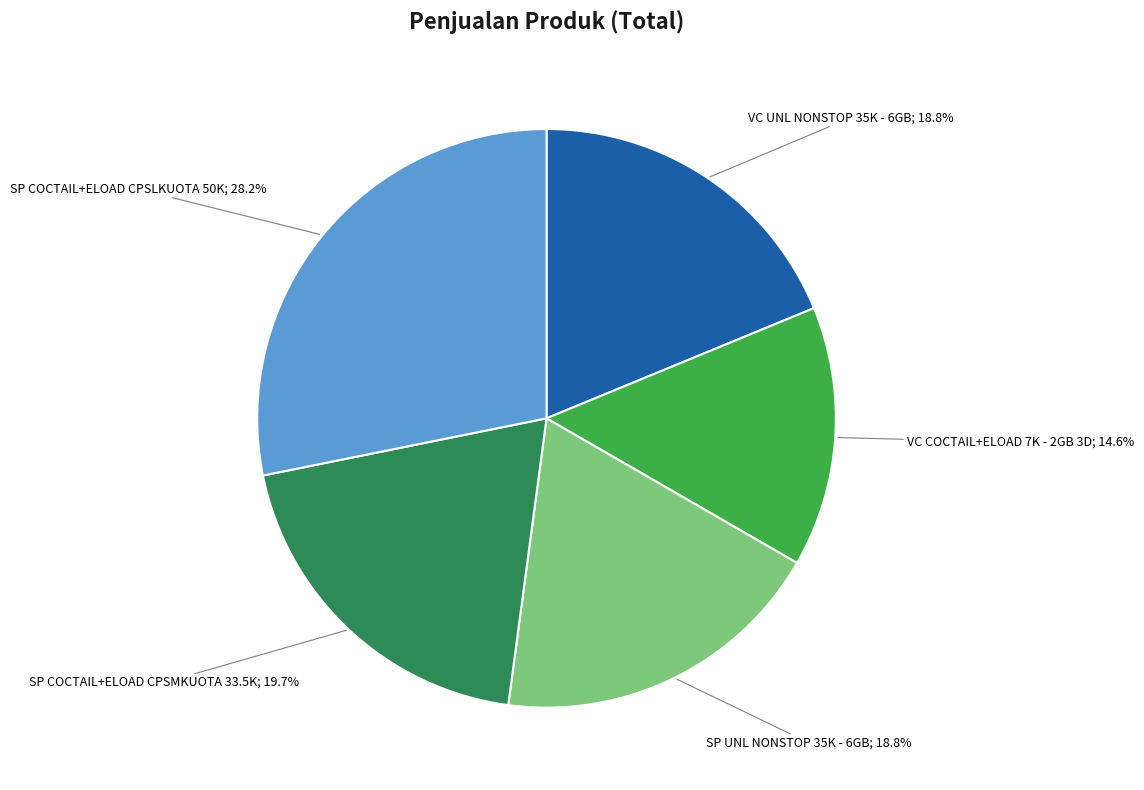

Is there a majority slice in this chart?

No